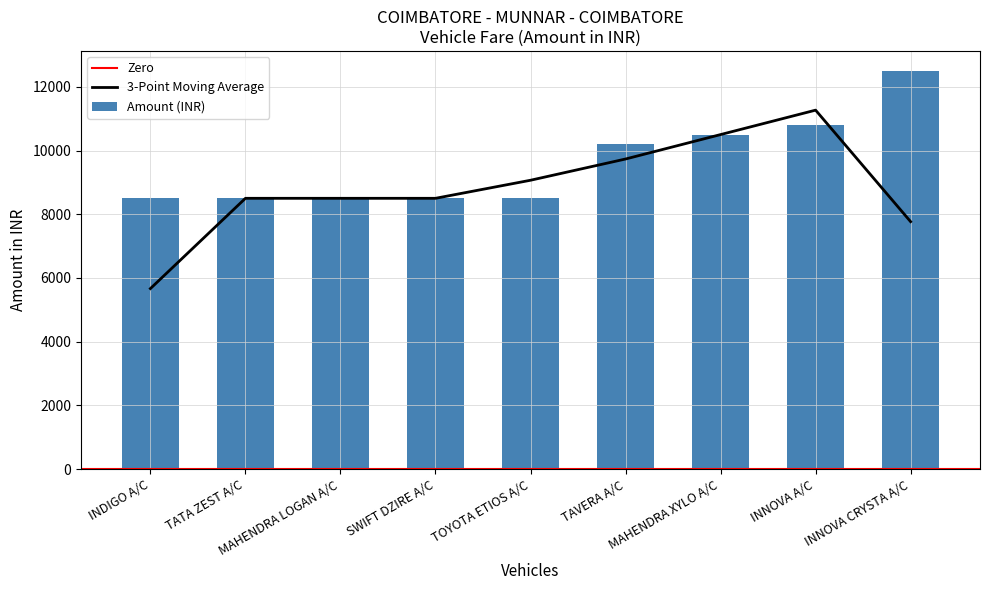

What is the difference between the maximum and minimum values?

4000